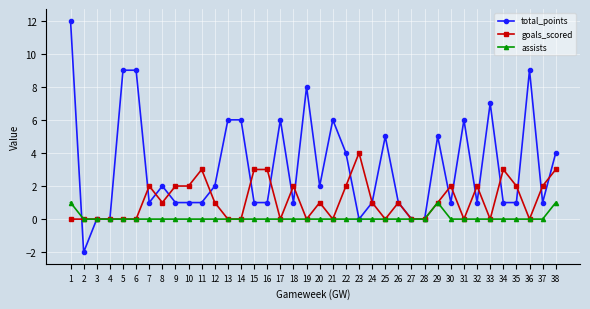

Rank the series at 30 from highest to lowest value.

goals_scored, total_points, assists